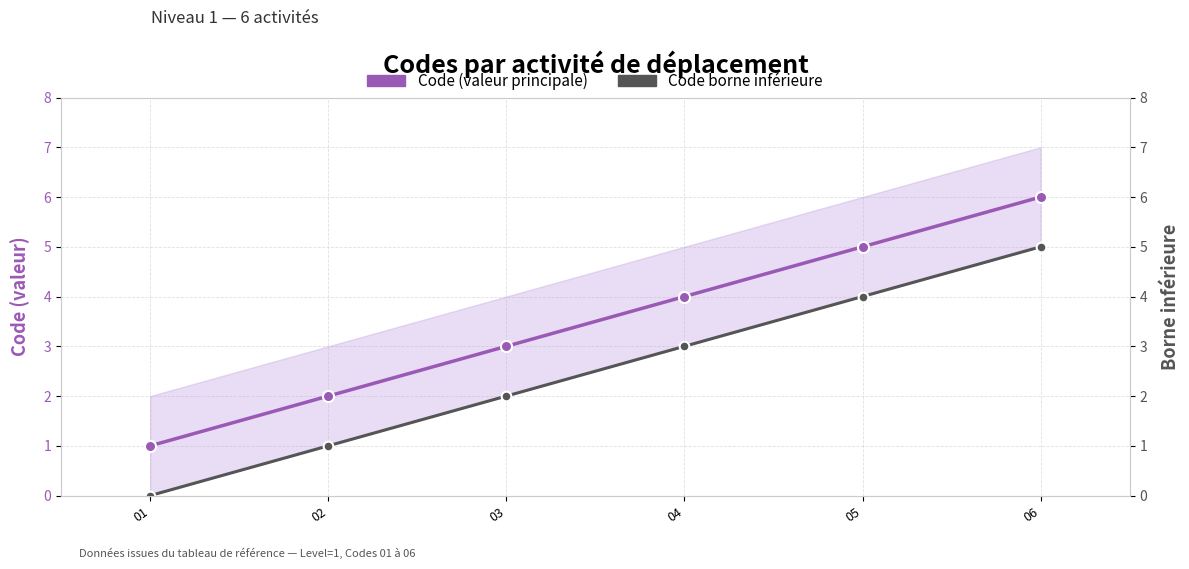

Where is Code (valeur principale) nearest to the value 3?

03